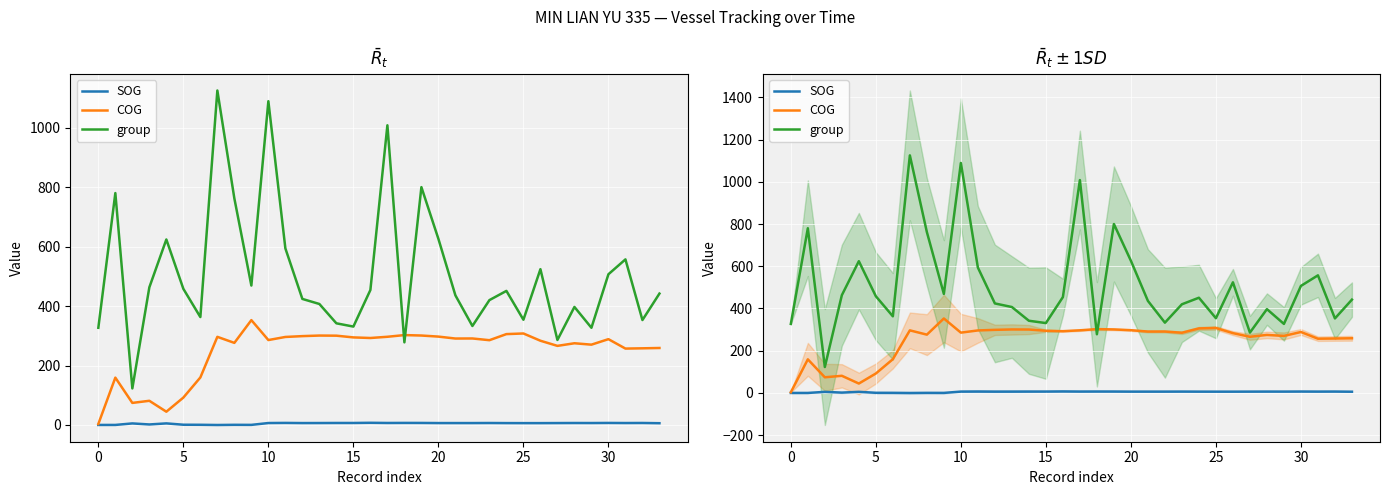

Reading left to right, what are all the values shown in this chart?

SOG: 0.2	0.2	5.3	1.8	5.4	0.9	0.7	0.0	0.6	0.4	6.6	7.0	6.5	6.6	6.8	6.8	7.4	6.8	7.0	6.9	6.5	6.5	6.5	6.7	6.4	6.3	6.3	6.5	6.7	6.6	6.9	6.6	6.8	6.0
COG: 3.4	159.3	74.3	81.4	44.7	92.2	159.9	296.5	276.2	352.7	285.7	296.1	298.9	300.8	300.4	294.6	292.6	296.7	302.4	300.9	297.3	290.8	291.0	285.2	305.7	307.8	283.4	266.1	274.9	270.2	288.7	257.0	257.9	259.0
group: 327.0	780.0	123.0	463.0	624.0	458.0	363.0	1125.0	762.0	469.0	1089.0	594.0	424.0	407.0	342.0	331.0	454.0	1008.0	278.0	800.0	626.0	436.0	333.0	420.0	451.0	354.0	524.0	286.0	397.0	327.0	507.0	557.0	353.0	442.0